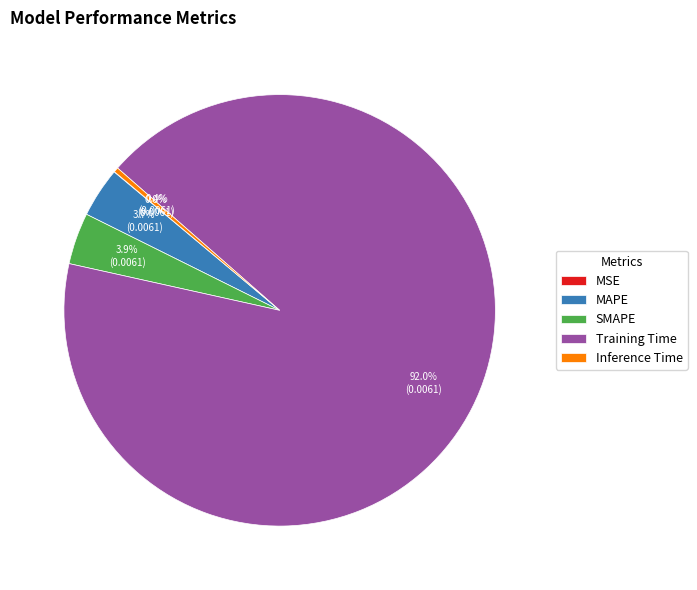

Is the sum of Inference Time and SMAPE greater than half?

No